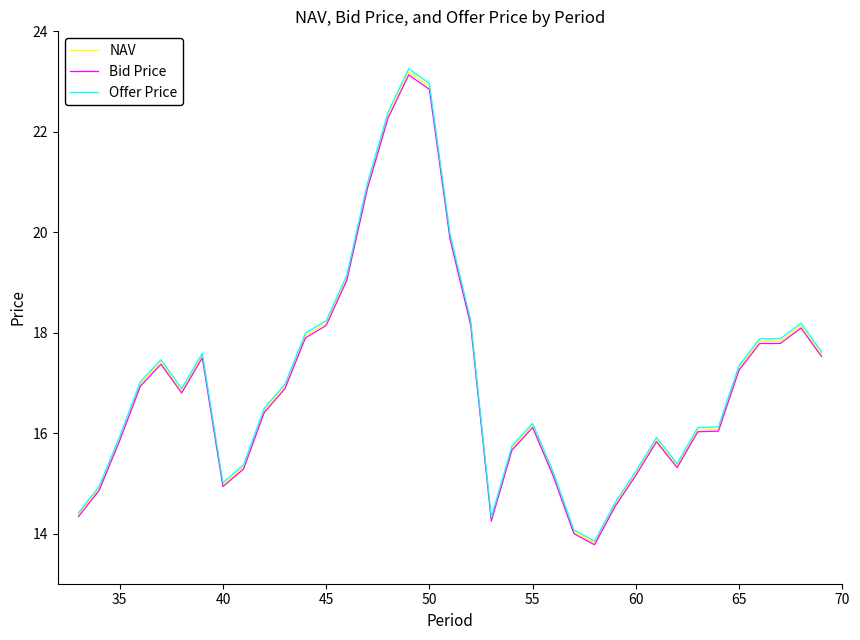

True or false: Bid Price and NAV cross at least once.

False